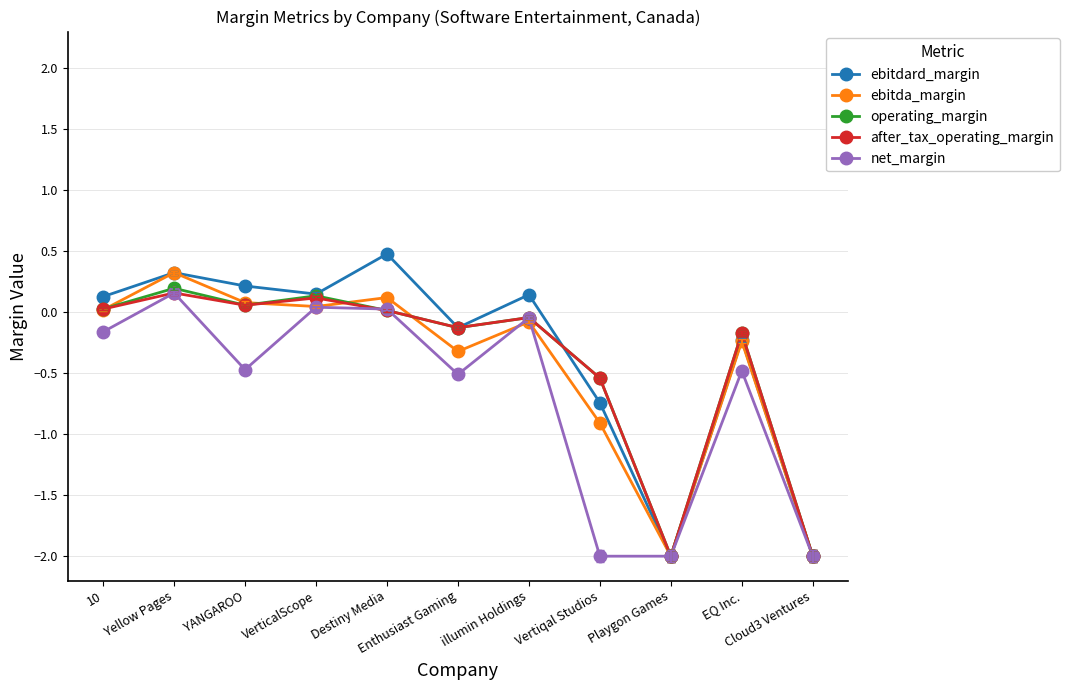

What is the greatest value displayed?

0.5